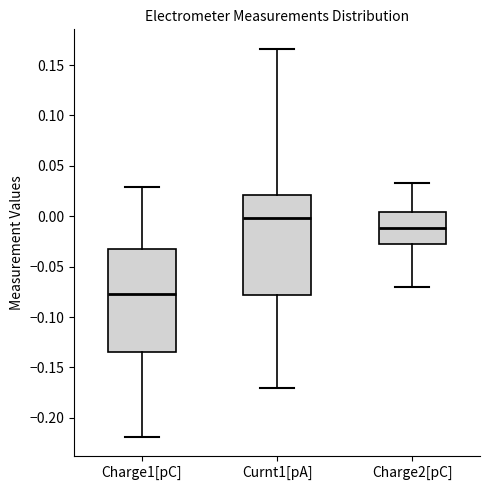

Which box's median line is the highest?

Curnt1[pA]